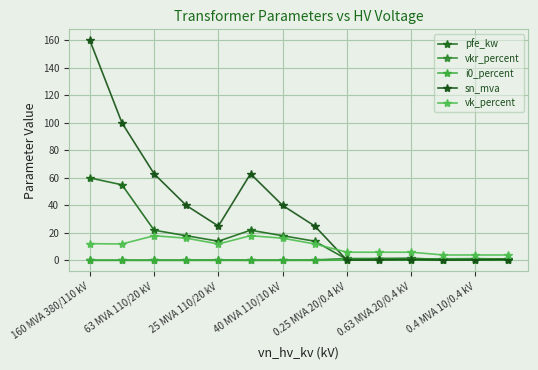

How many lines are shown in the chart?

5